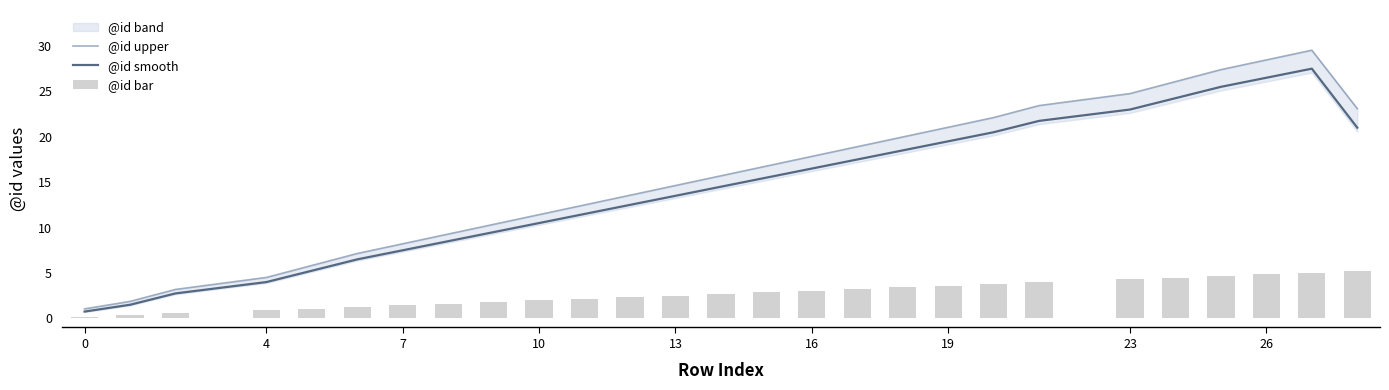

The @id smooth series shows 7.5 at 7. True or false?

True